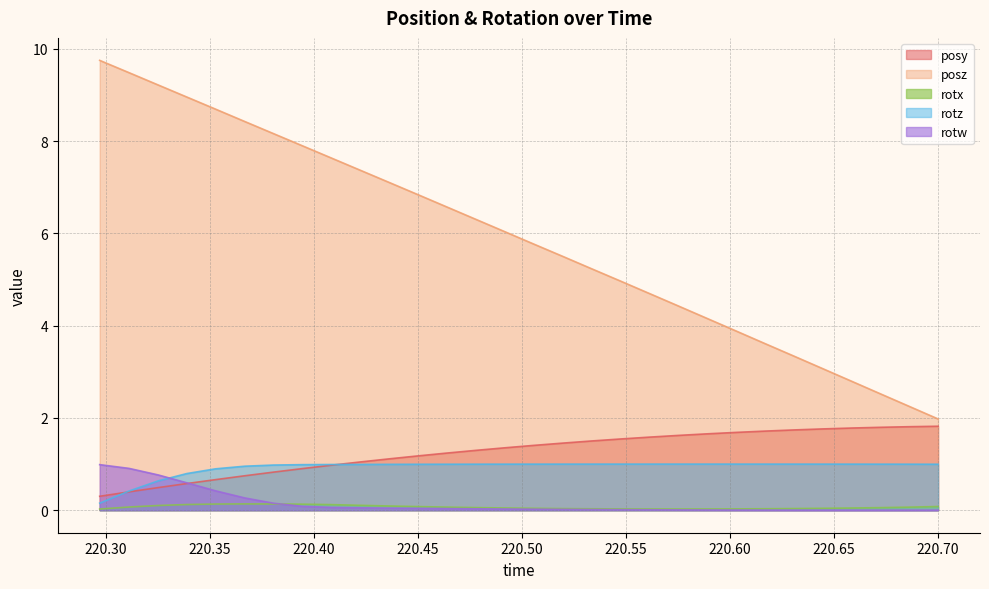

True or false: posz has a value of 2.0 at 220.70.

True